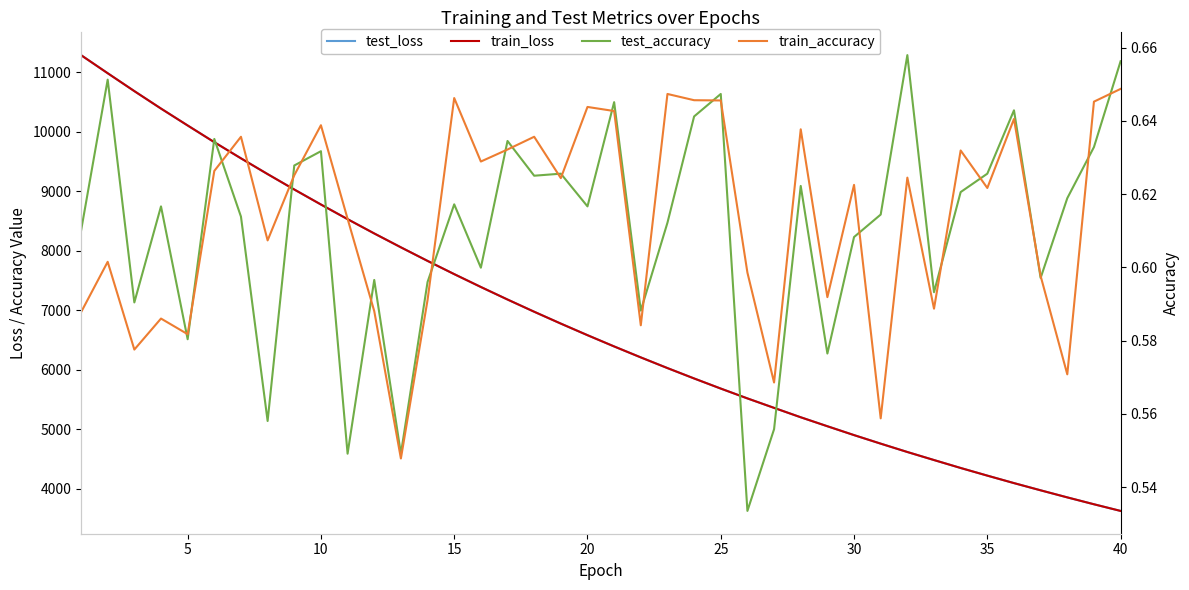

What is the spread (max minus min) of values at 25?

9824.7